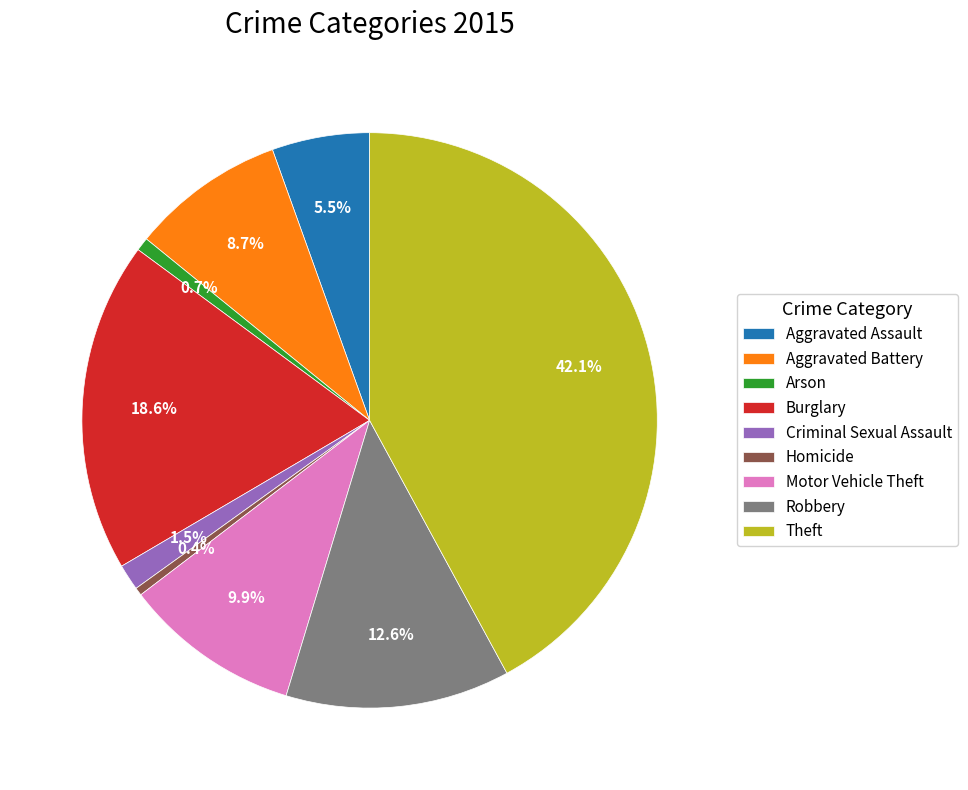

True or false: Burglary accounts for 28% of the total.

False